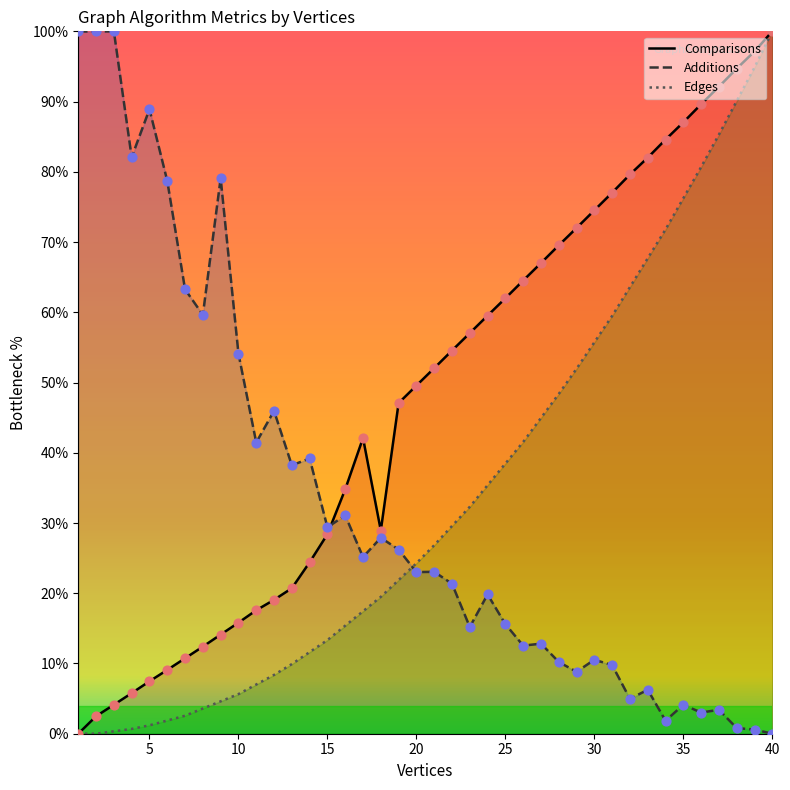

What is the total value across all series at 18?

76.3